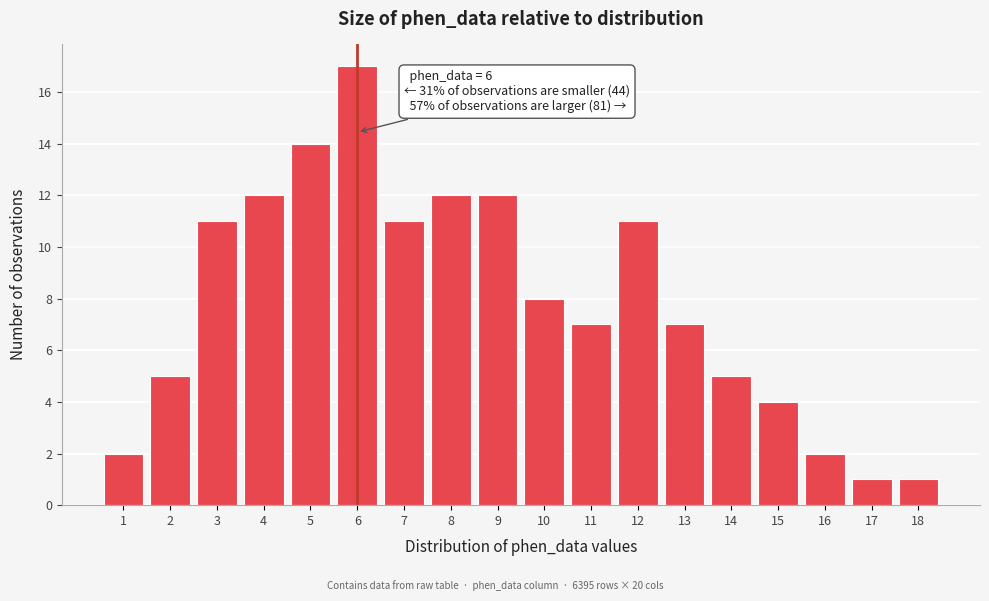

Reading left to right, what are all the values shown in this chart?

1=2	2=5	3=11	4=12	5=14	6=17	7=11	8=12	9=12	10=8	11=7	12=11	13=7	14=5	15=4	16=2	17=1	18=1